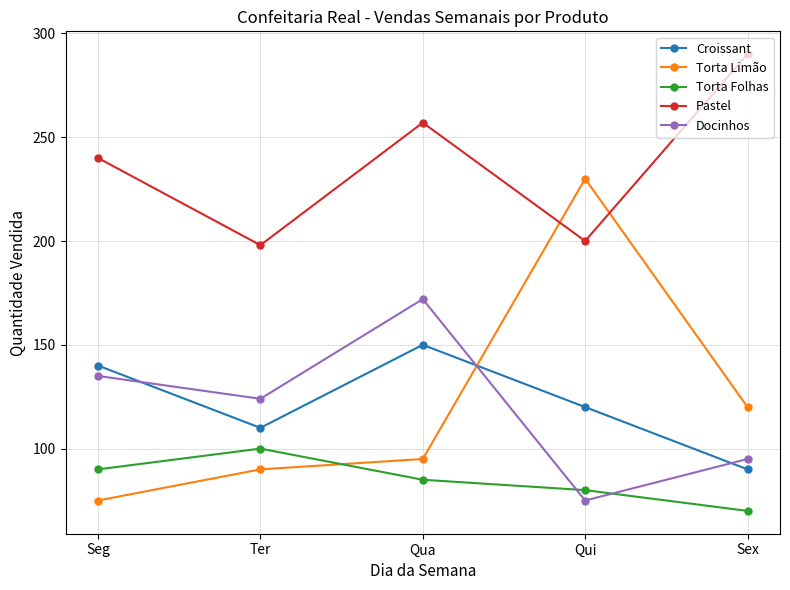

The value of Docinhos at Sex is 135. True or false?

False